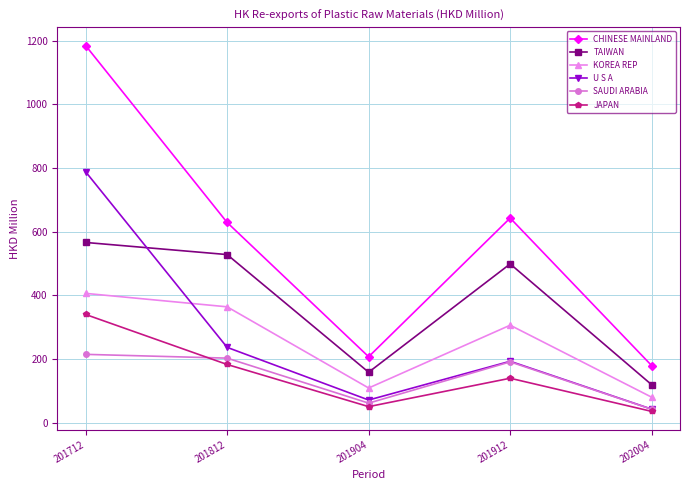

What is the difference between the U S A values at 201912 and 201812?

43.8